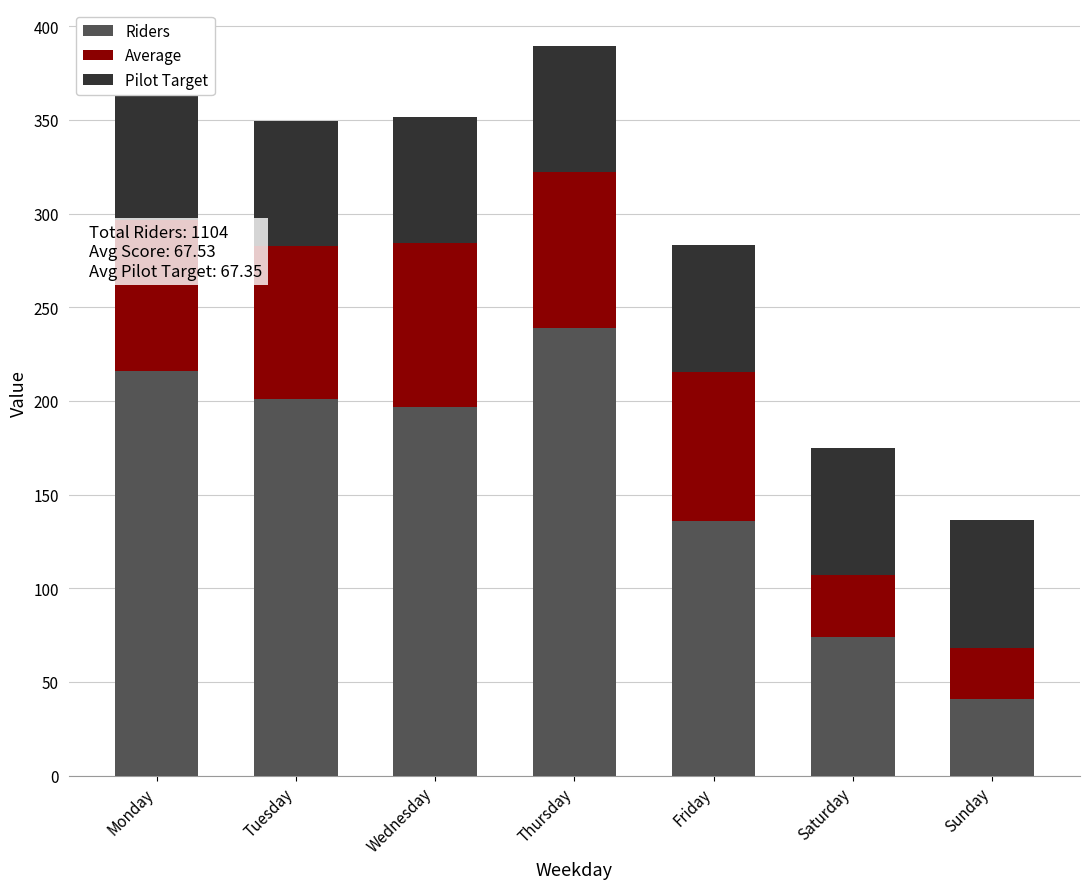

How many bars are there in total?

21